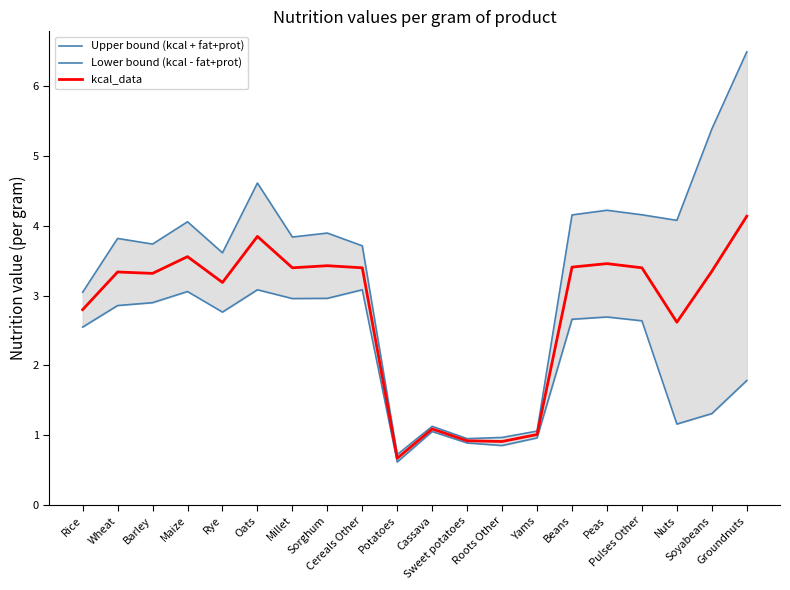

Which series has the widest spread of values?

Upper bound (kcal + fat+prot)